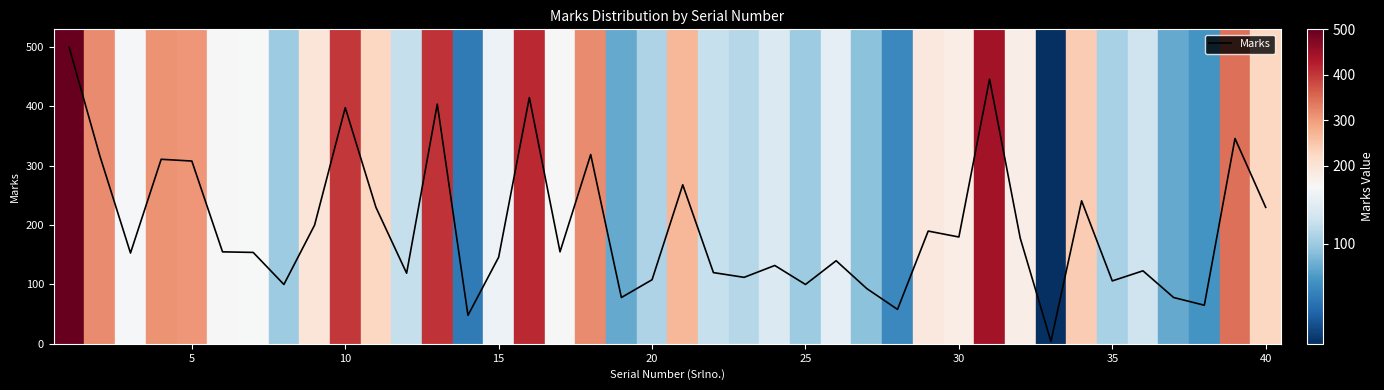

What is the greatest value displayed?

500